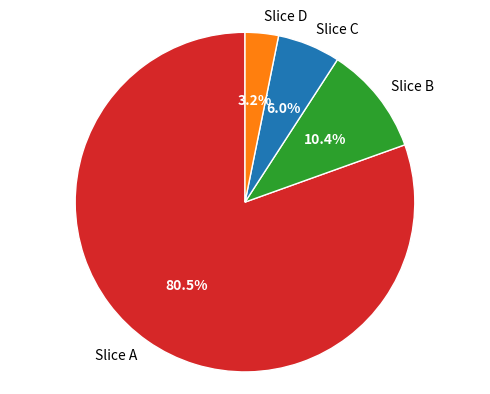

Is there any slice that represents more than half of the pie?

Yes